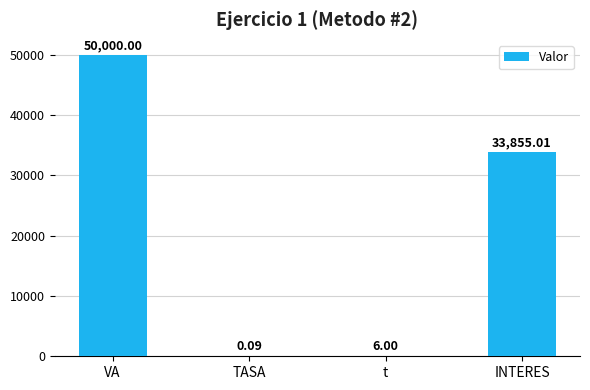

Between INTERES and TASA, which is larger?

INTERES